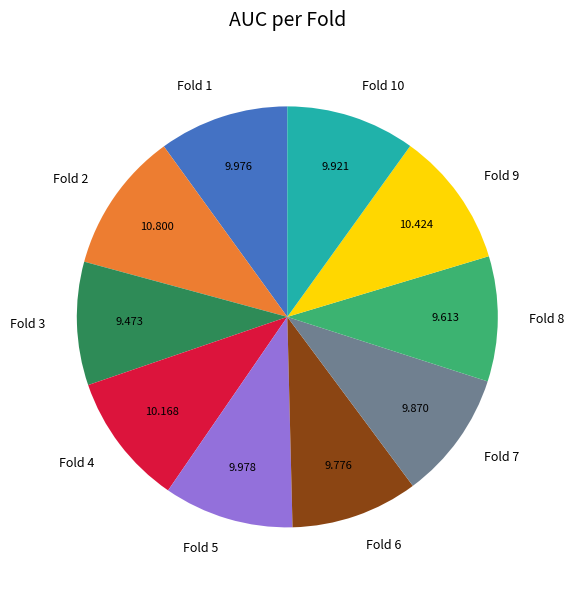

Combined, do Fold 5 and Fold 8 account for over 50%?

No